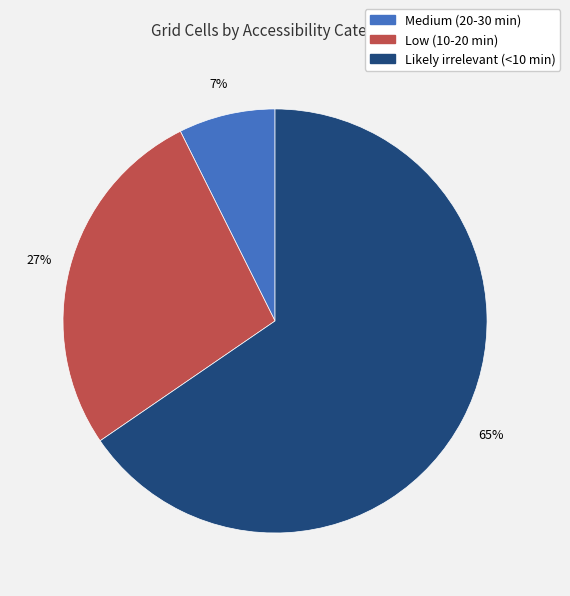

To the nearest percent, what is the average slice percentage?

33%